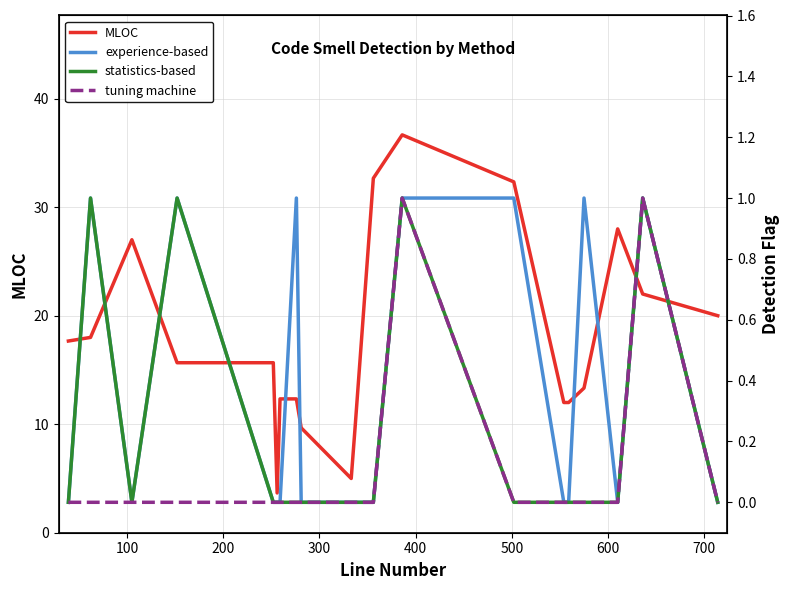

What are all the series names shown in the legend?

MLOC, experience-based, statistics-based, tuning machine